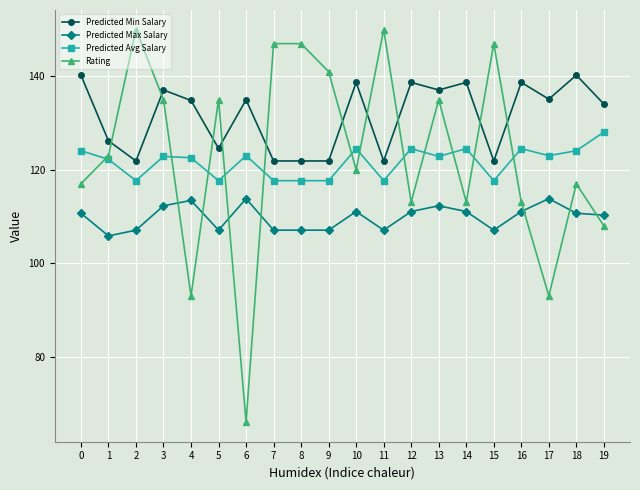

Which series ends up on top after the final intersection of Predicted Min Salary and Rating?

Predicted Min Salary